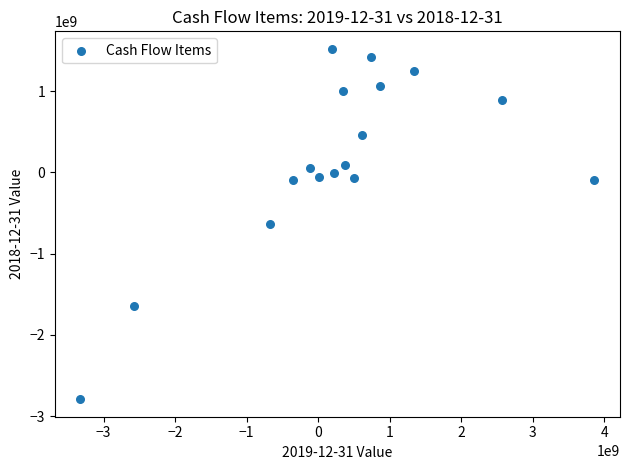

What is the range of X values (max minus min)?

7185000000